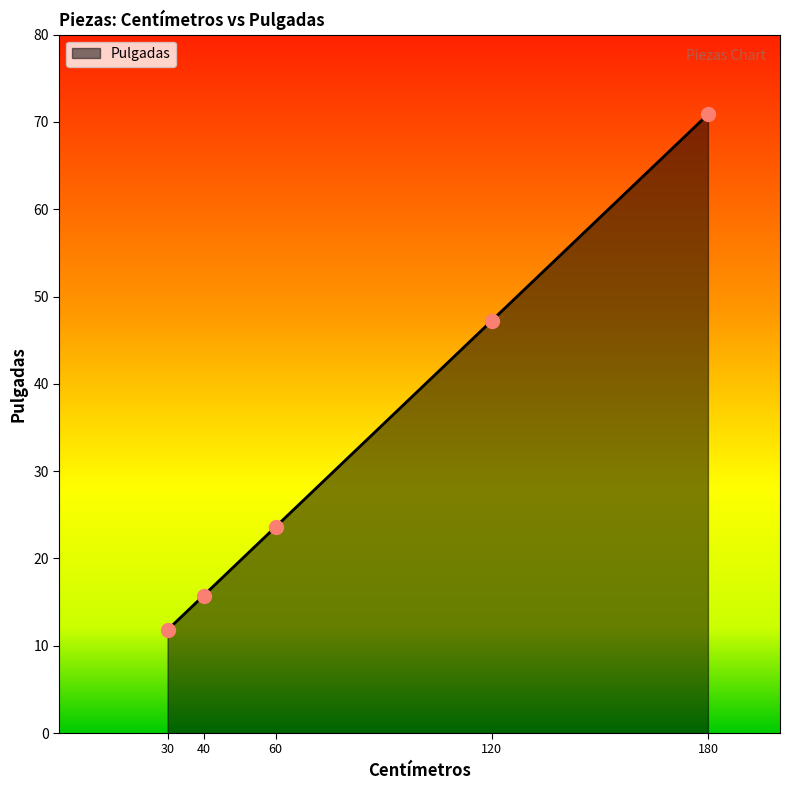

What is the change in value from 40 to 120?

+31.5